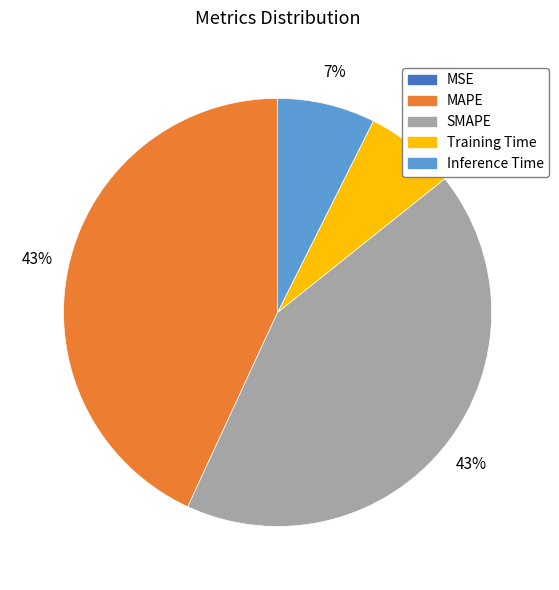

The Training Time slice represents 7% of the pie. True or false?

True